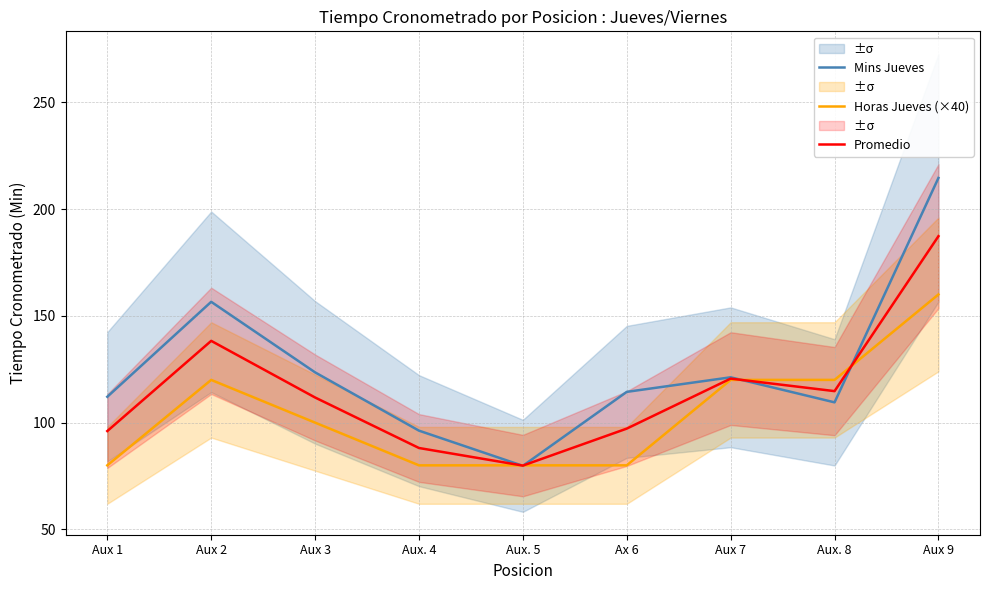

What is the difference between the second highest and second lowest values in the Promedio series?

50.2